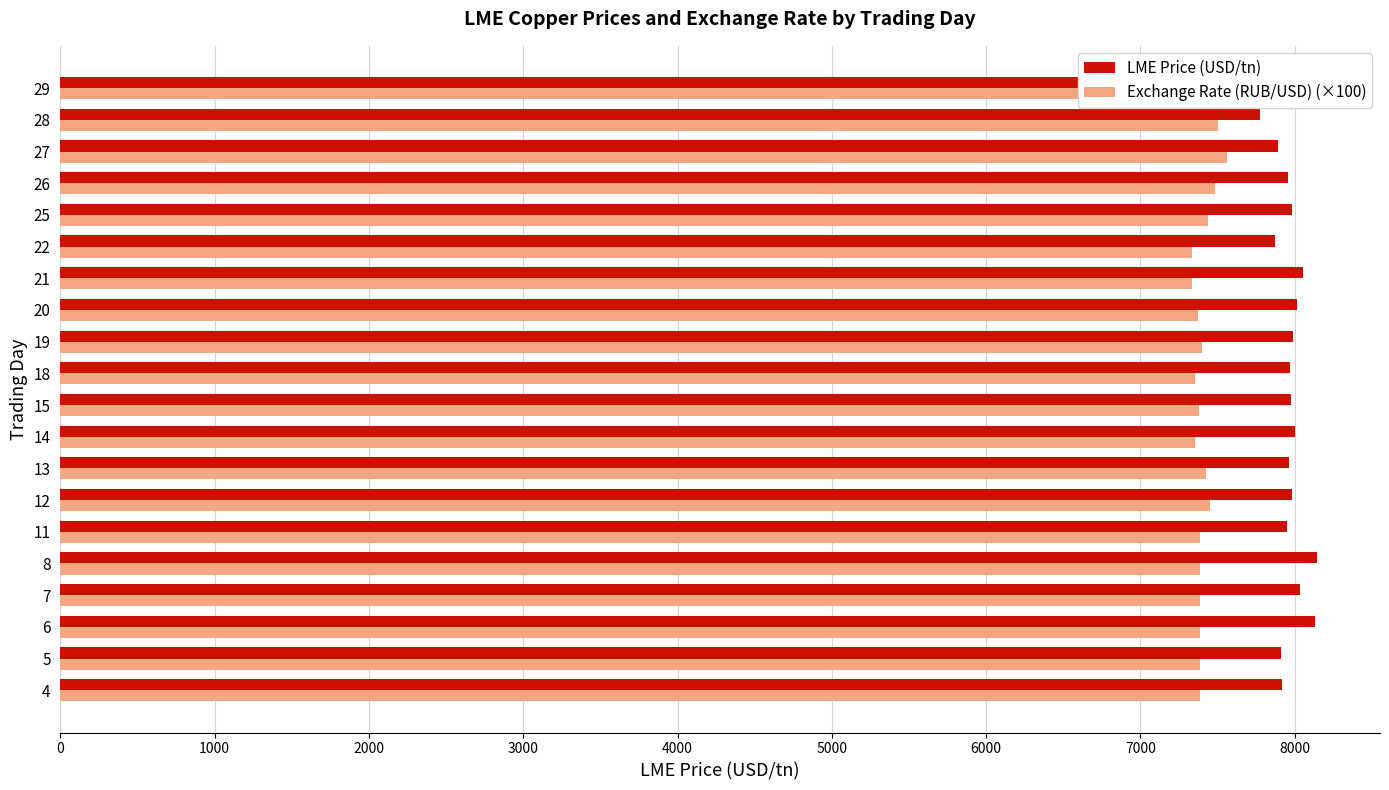

The value of Exchange Rate (RUB/USD) (×100) at 22 is 7336.9. True or false?

True